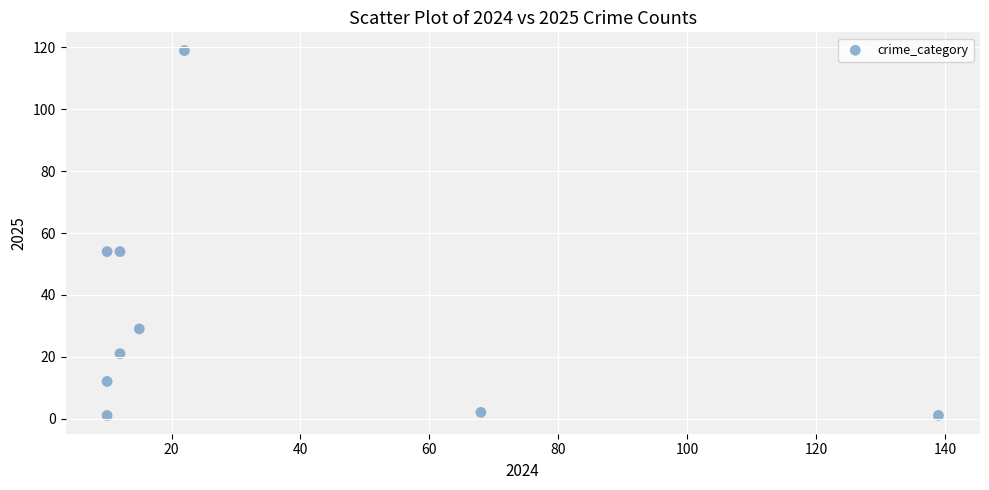

What is the range of Y values (max minus min)?

118